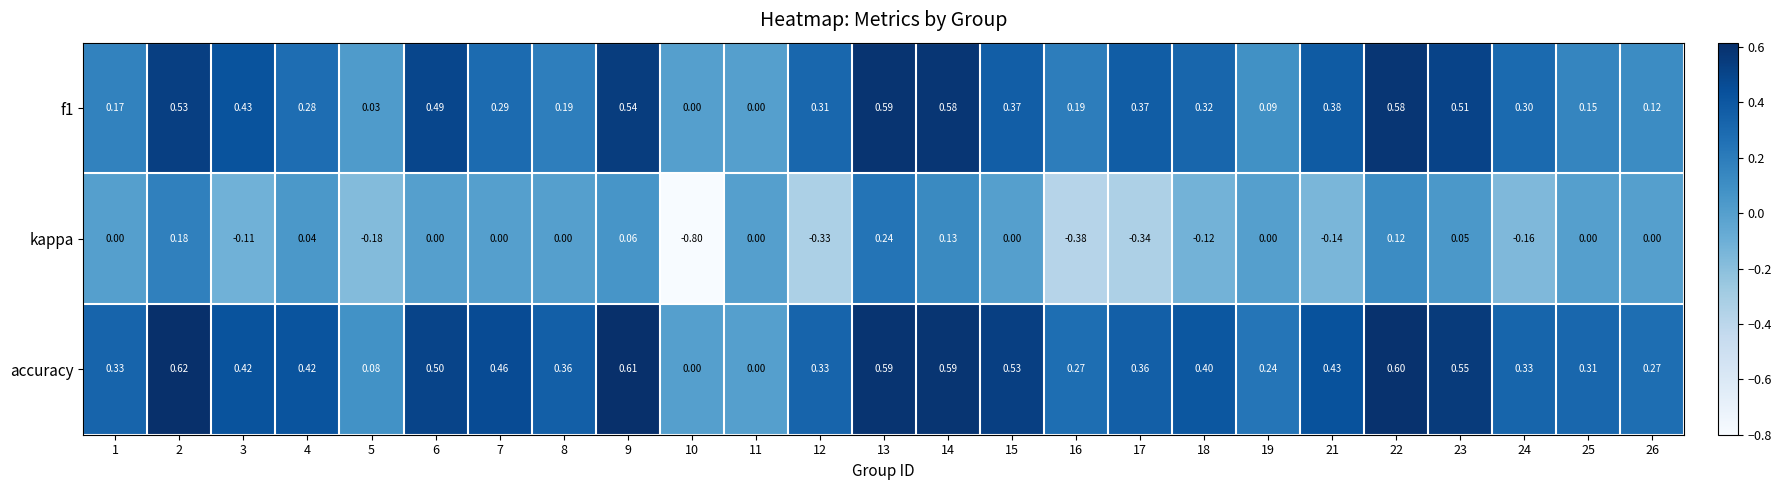

Which series has the widest spread of values?

kappa